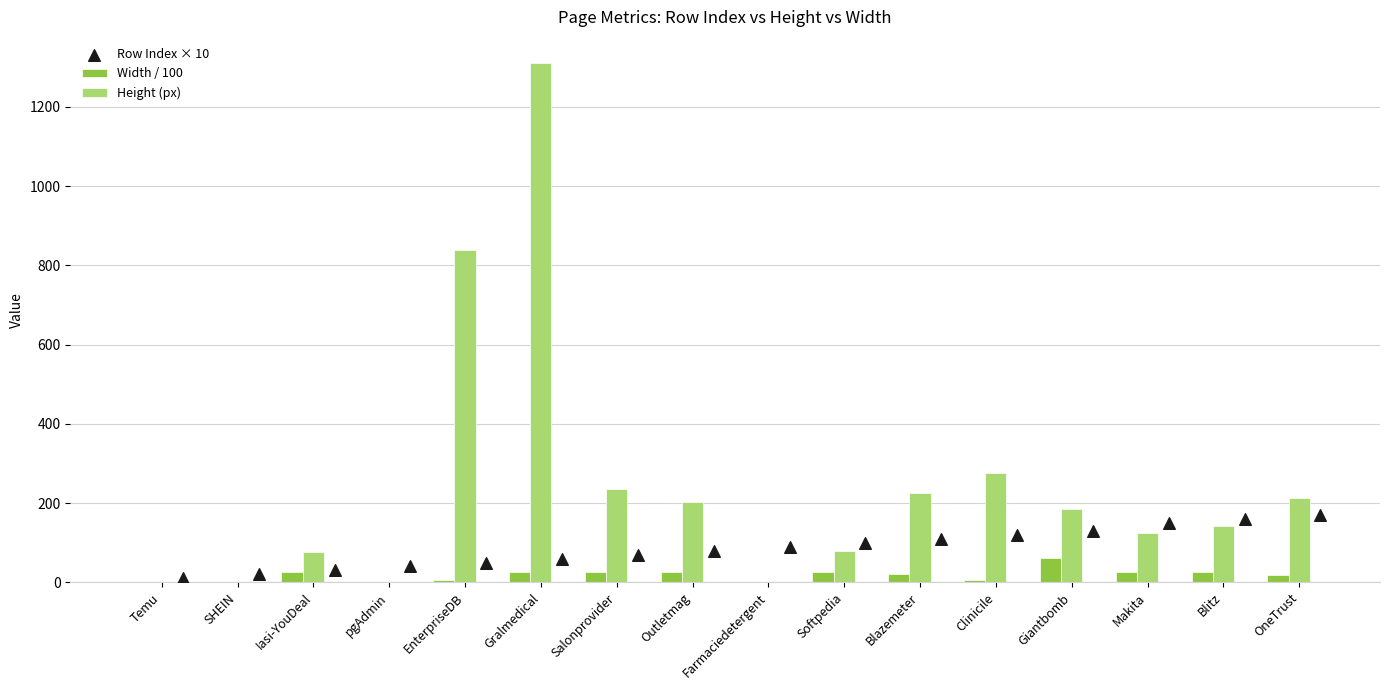

Is it true that Width / 100 equals 0.0 at SHEIN?

True